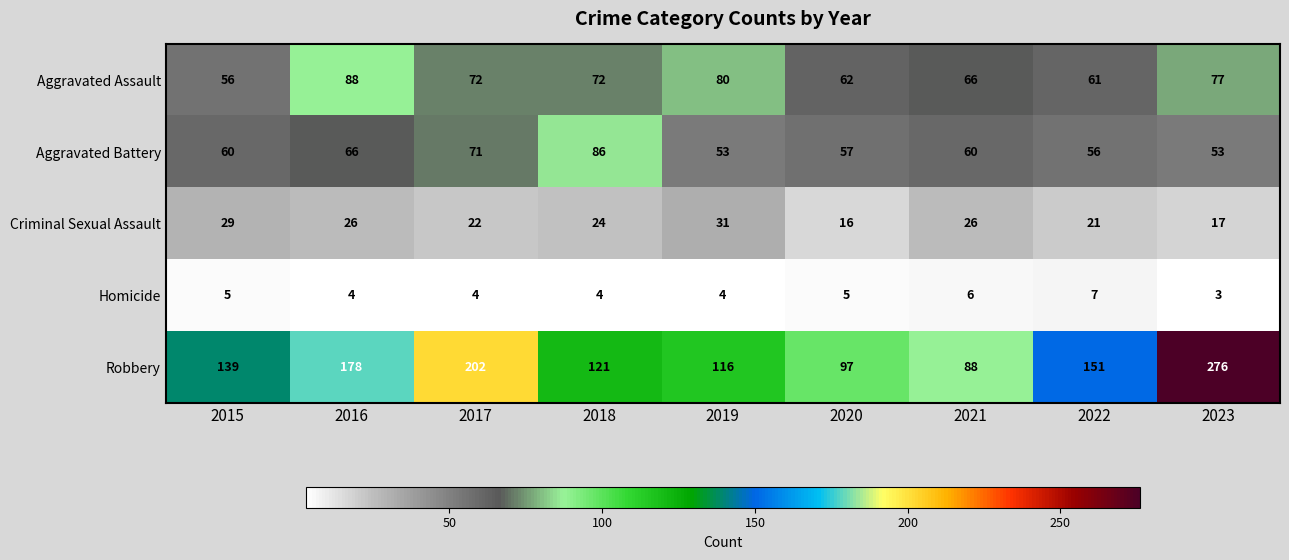

What is the approximate value of Aggravated Battery at 2015?

60